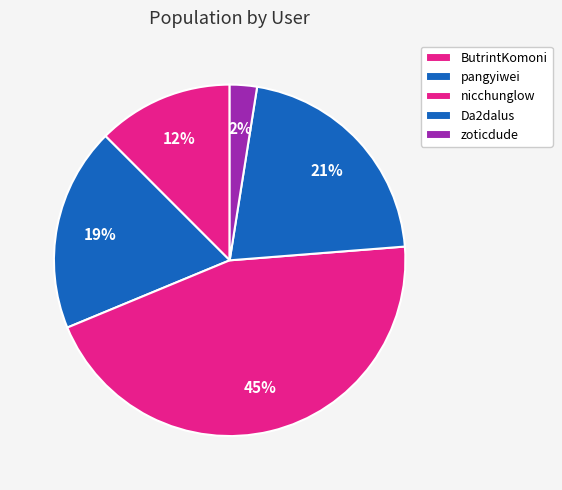

To the nearest percent, what is the difference between the largest and smallest slice percentages?

42%